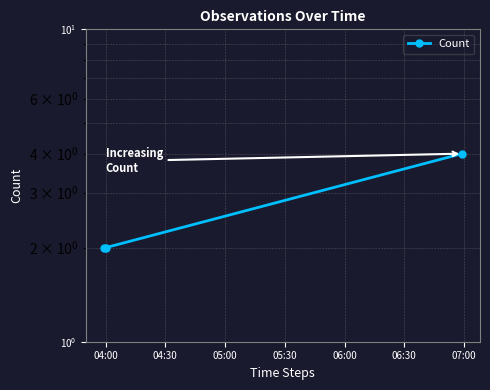

Between 04:00 and 04:30, which is larger?

04:00